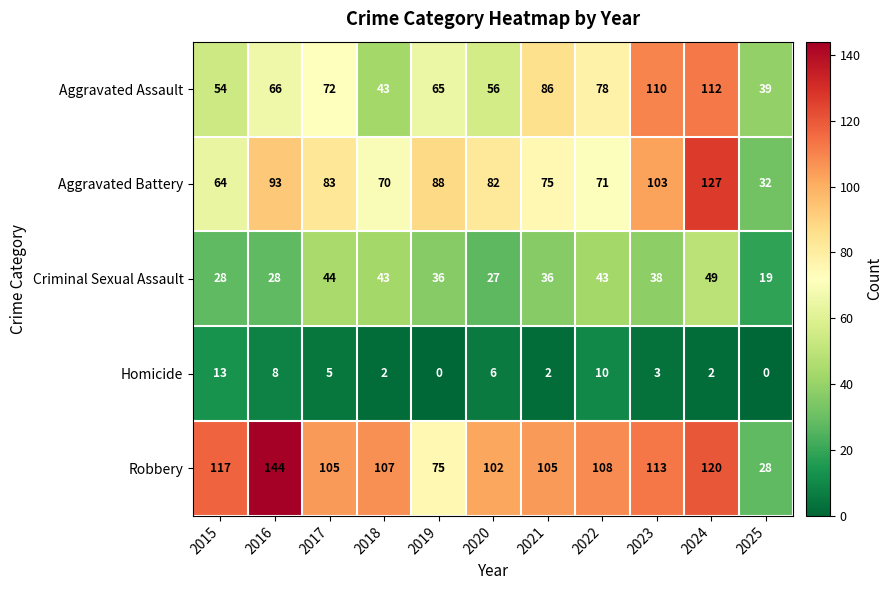

Is it true that Robbery equals 18 at 2025?

False